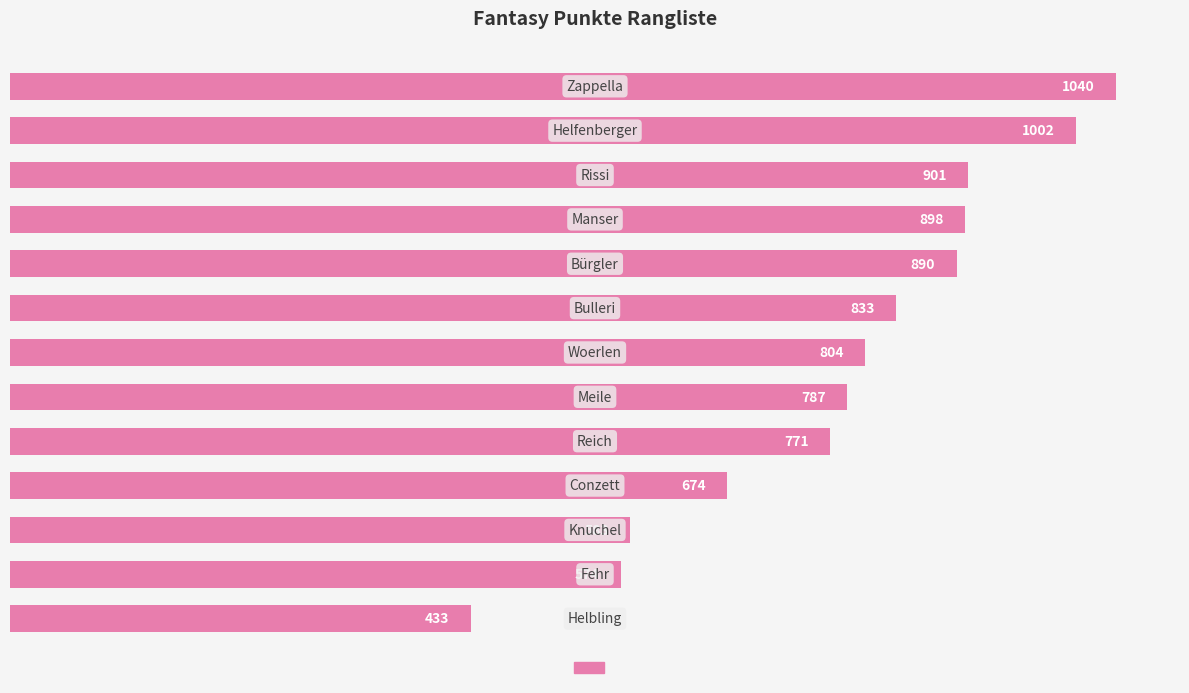

Reading top to bottom, list all the values displayed in this chart.

1040	1002	901	898	890	833	804	787	771	674	583	574	433